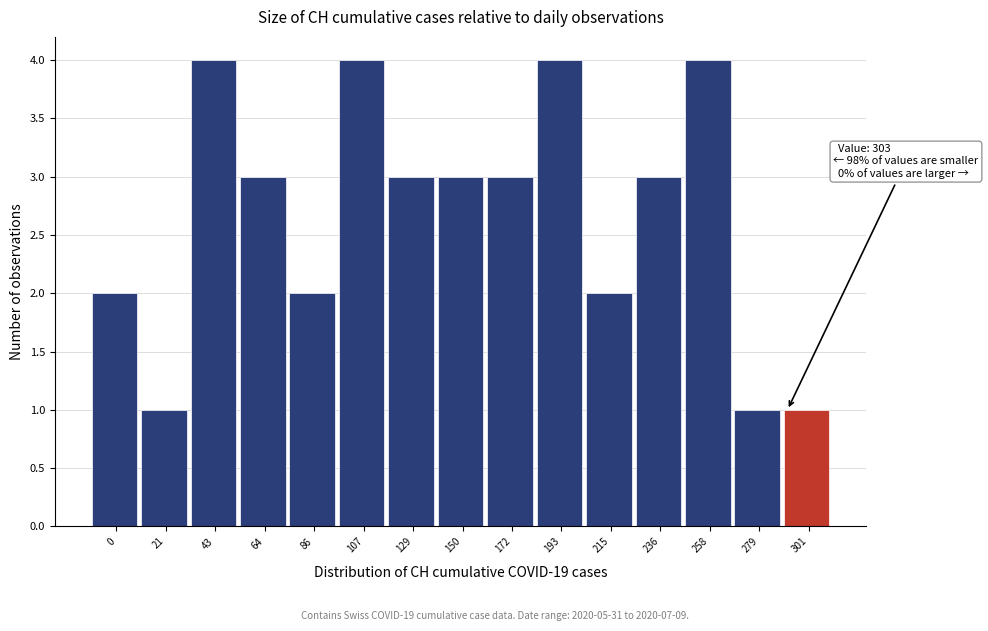

Reading left to right, what are all the values shown in this chart?

2	1	4	3	2	4	3	3	3	4	2	3	4	1	1